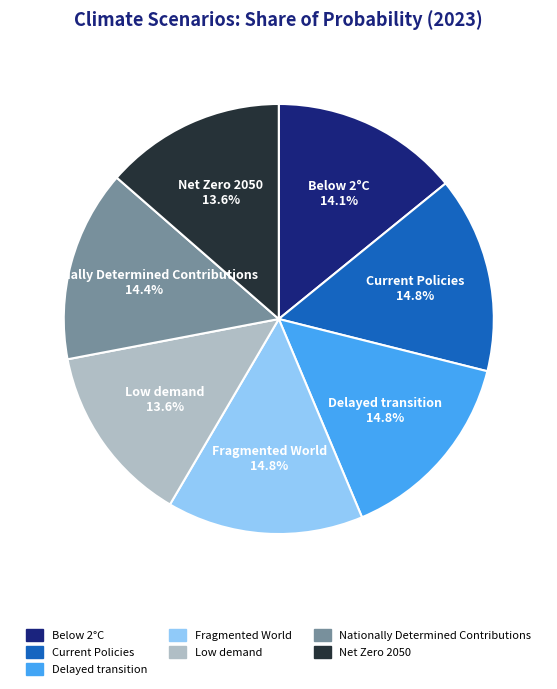

Between Current Policies and Low demand, which is larger?

Current Policies